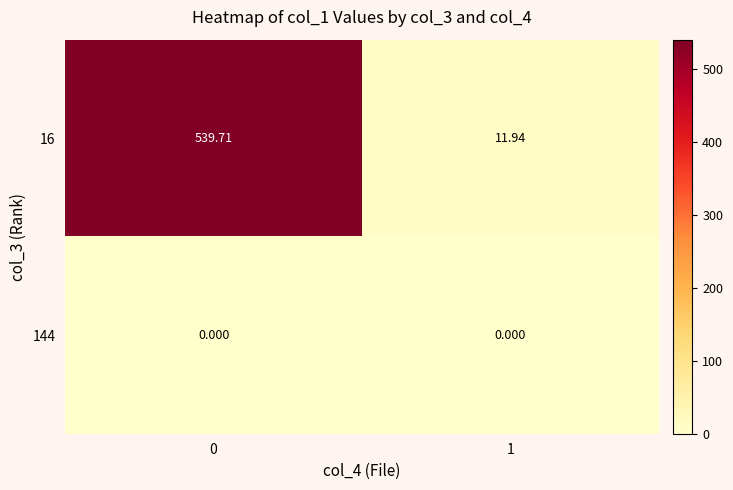

What is the spread (max minus min) of values at 1?

11.9